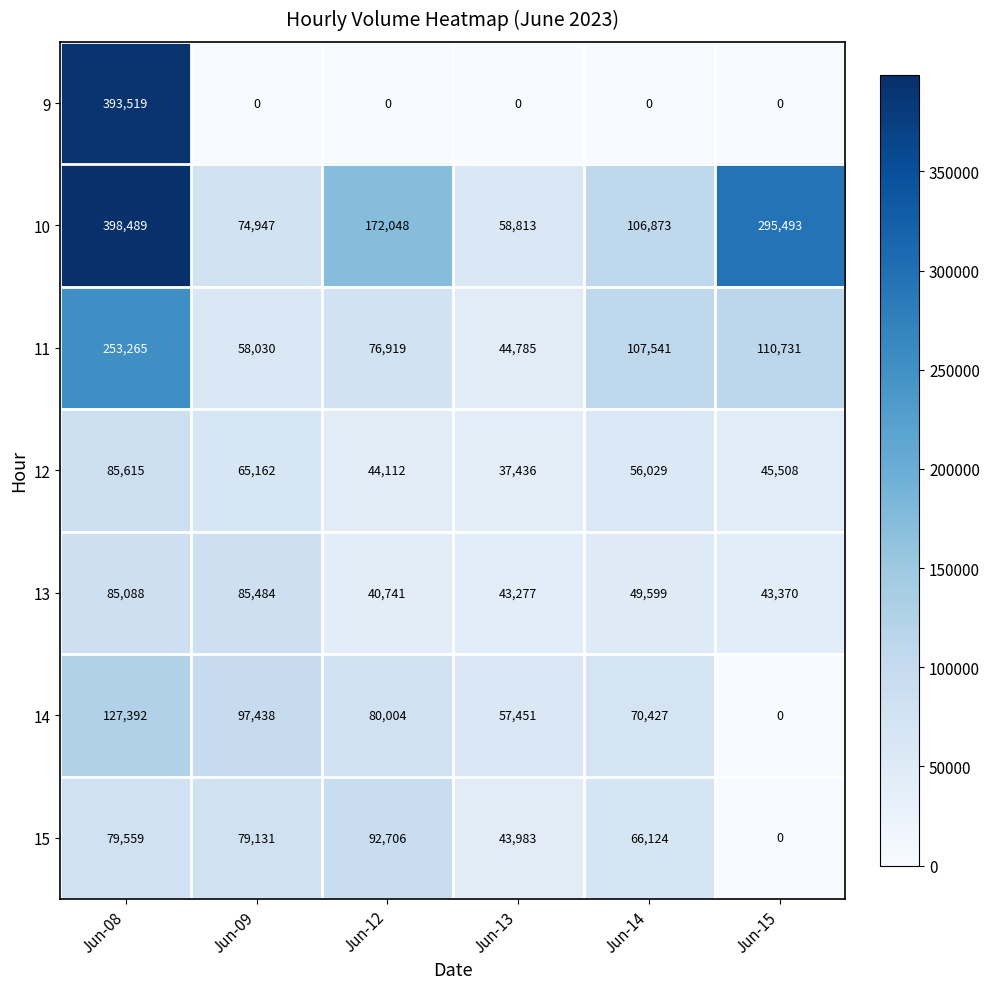

What is the difference between the highest and lowest values at Jun-08?

318930